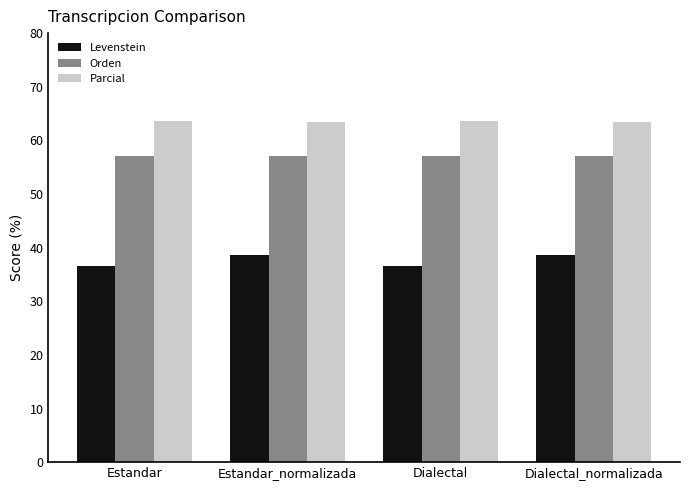

Which series has the largest total across all categories?

Parcial